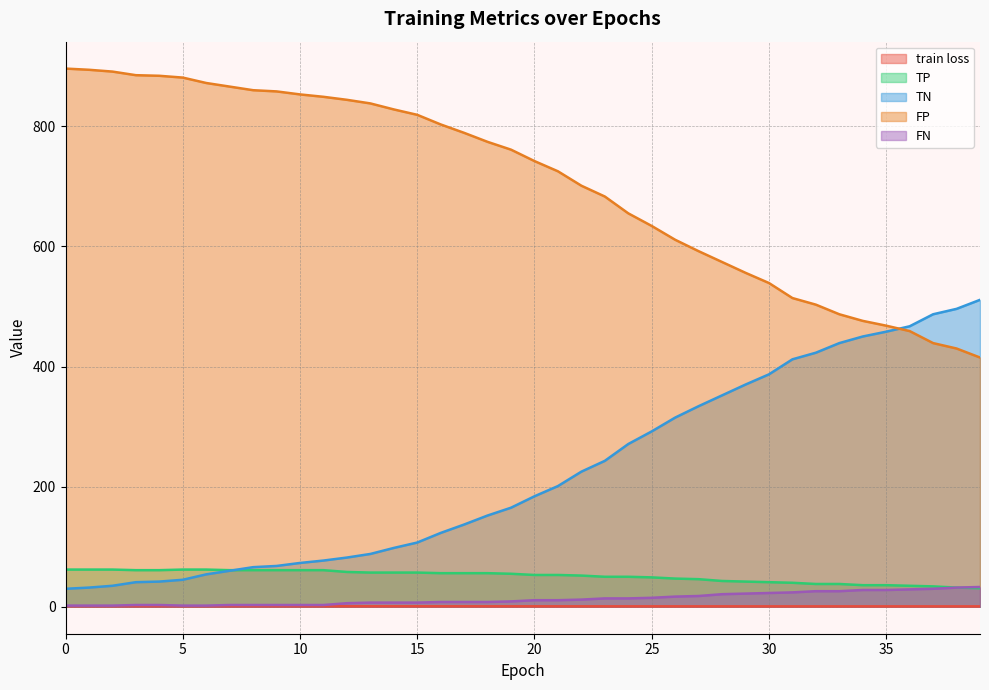

Which series has the widest spread of values?

TN